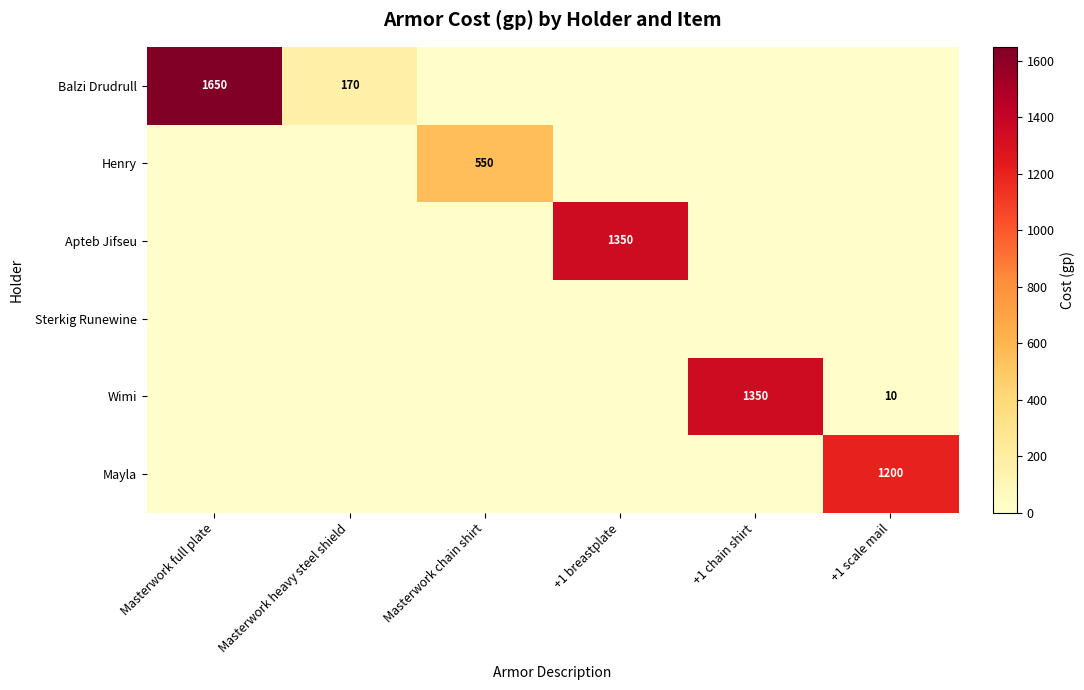

What is the maximum value shown in the chart?

1650